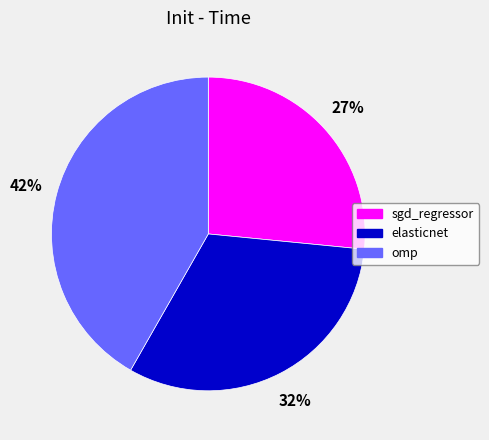

Which category has the biggest portion of the pie?

omp